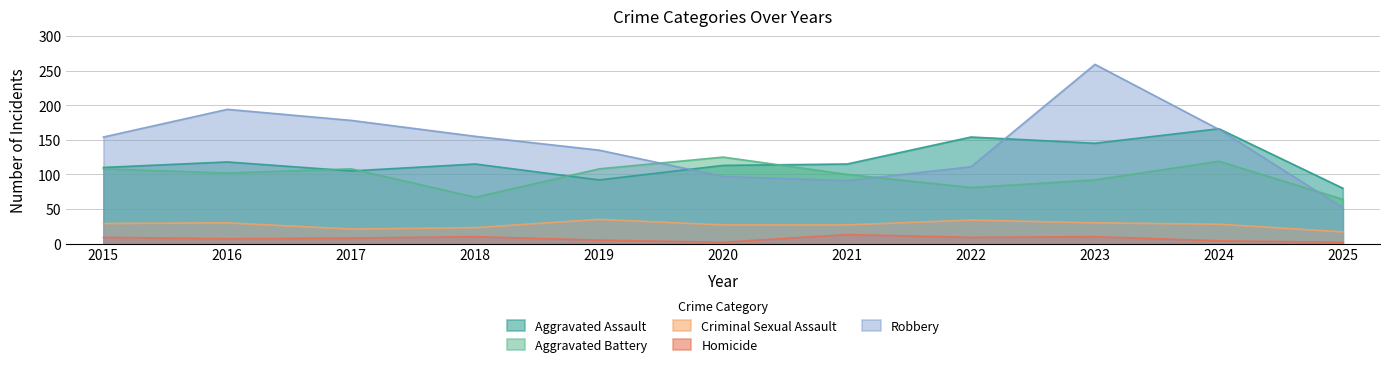

How many lines are shown in the chart?

5